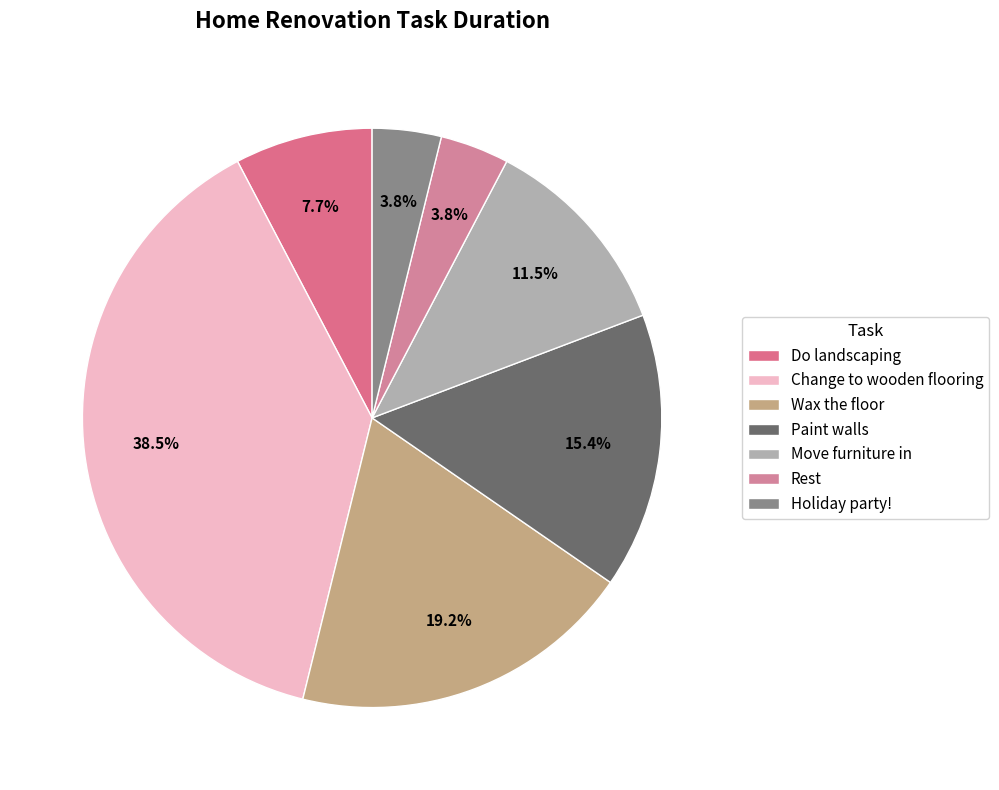

To the nearest percent, what percentage of the pie is Rest?

4%